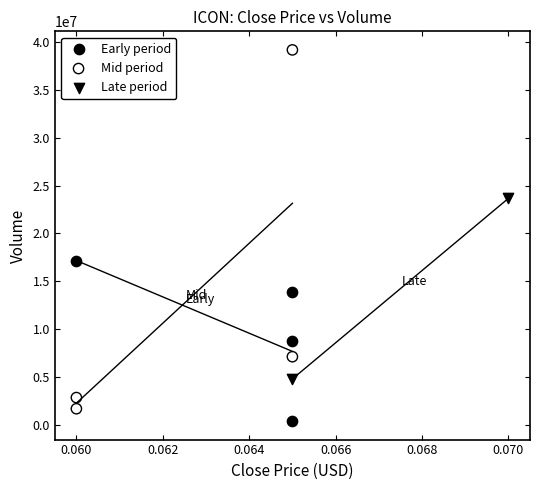

Which series has the widest spread of Y values?

Mid period